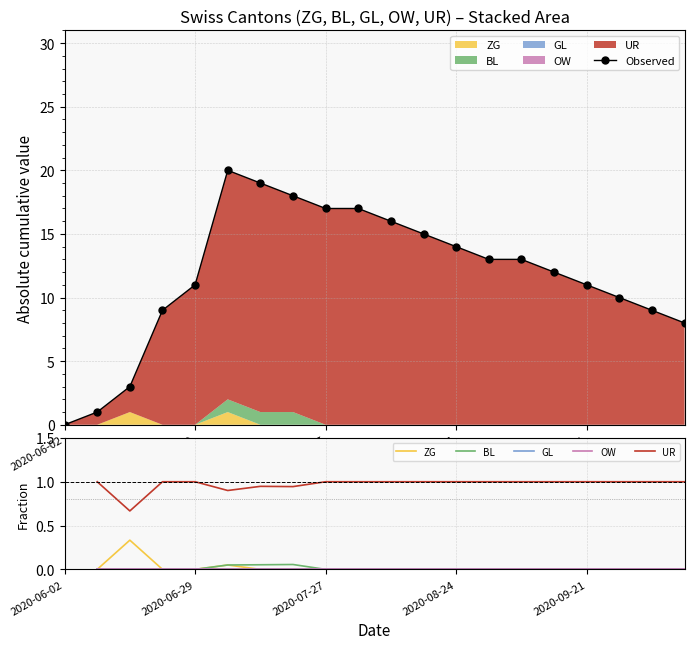

True or false: Observed and UR intersect in this chart.

False